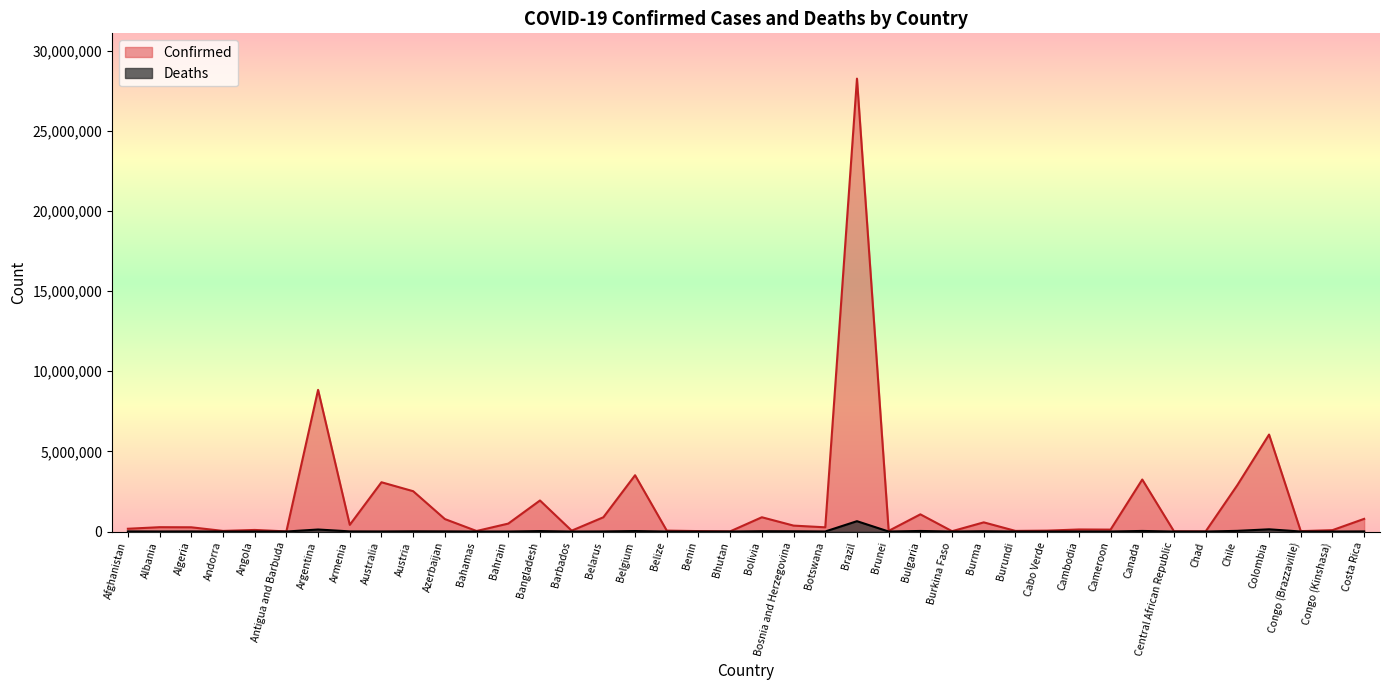

True or false: Deaths and Confirmed cross at least once.

False